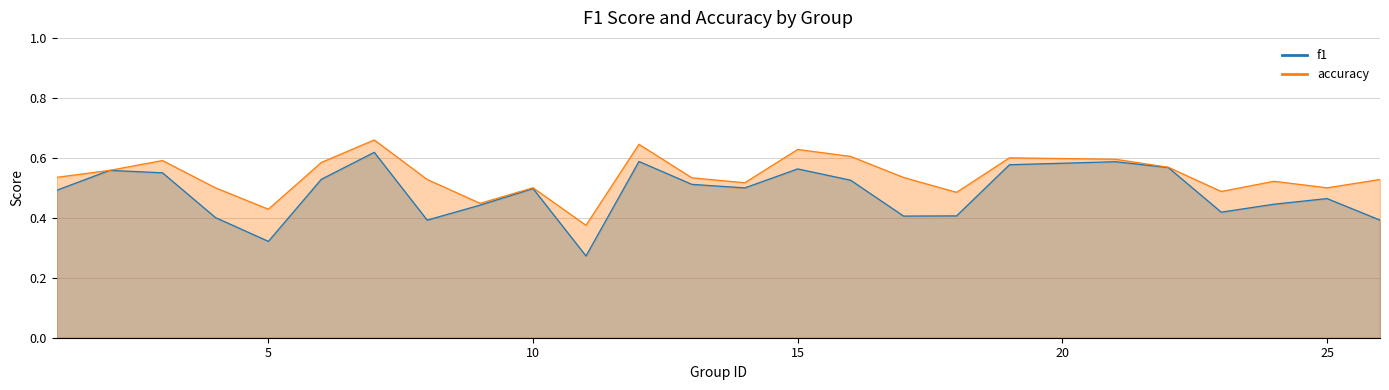

What is the approximate value of accuracy at 18?

0.5